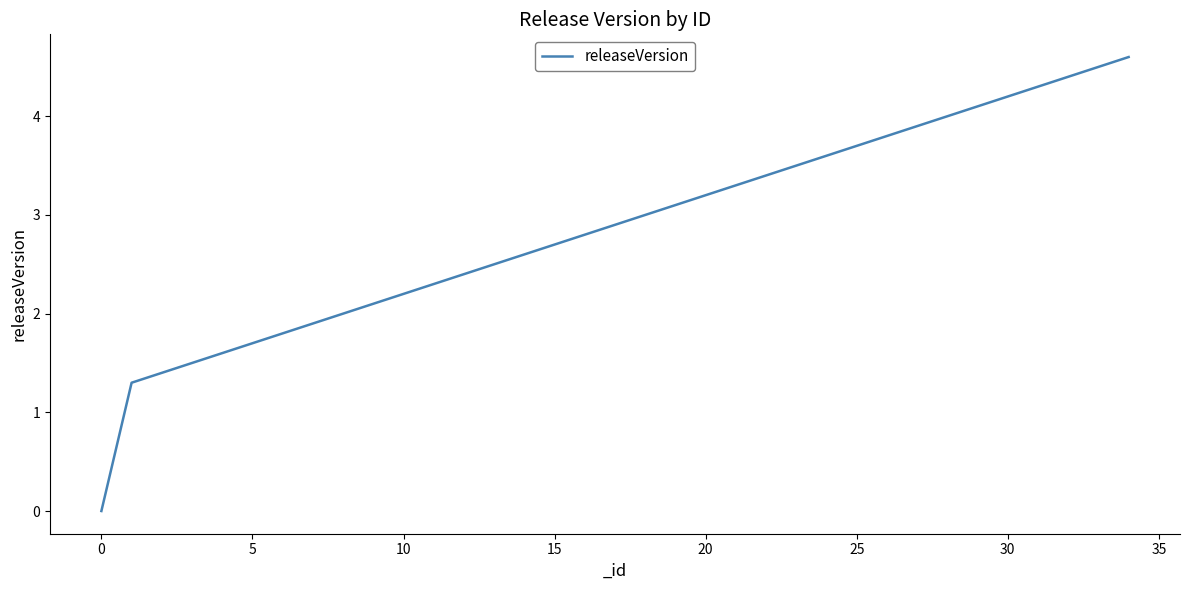

What is the greatest value displayed?

4.6